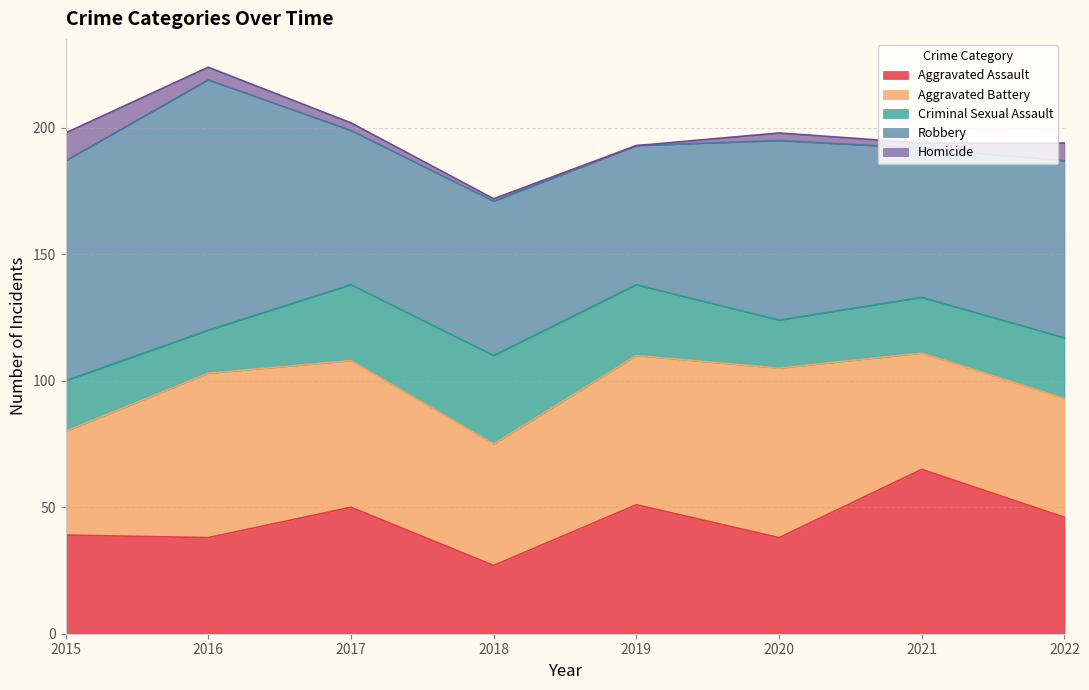

What is the sum of all Aggravated Assault values?

354